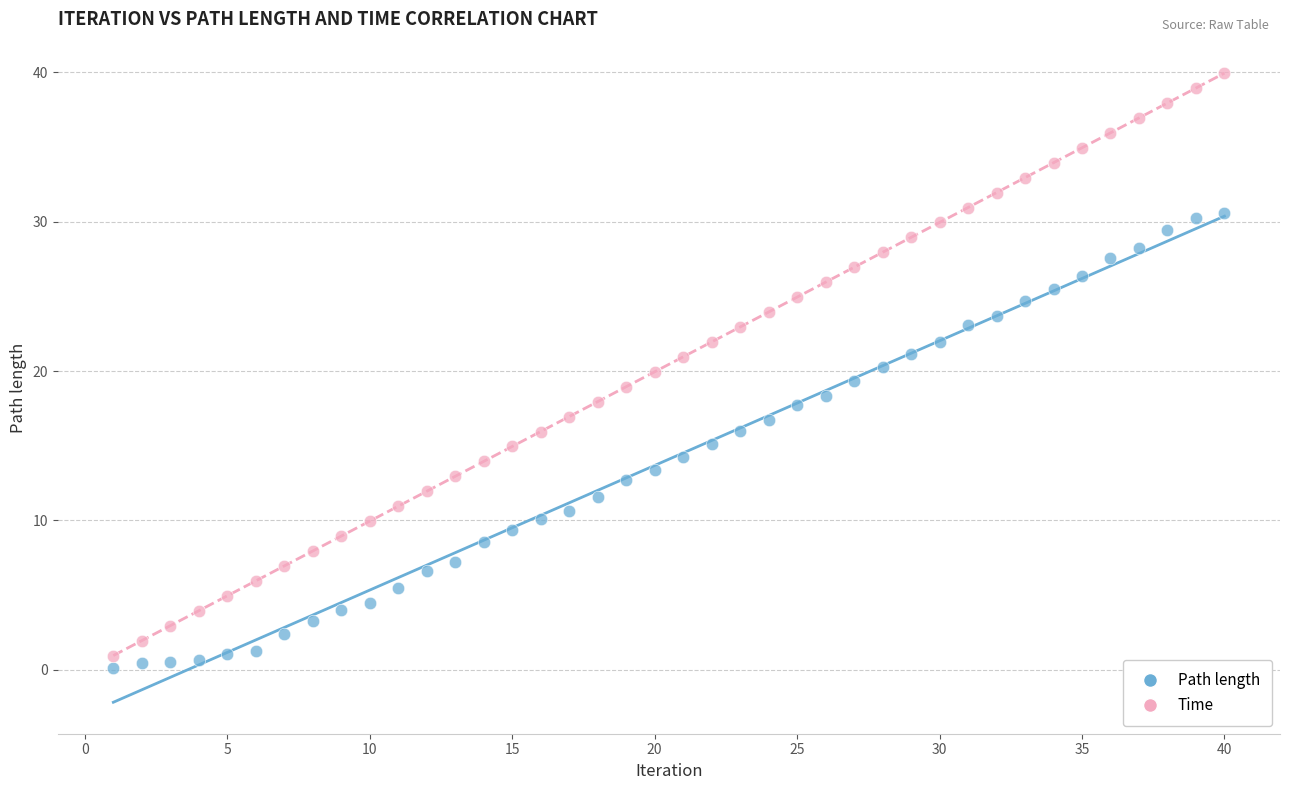

Which series has the largest Y range (max minus min)?

Time